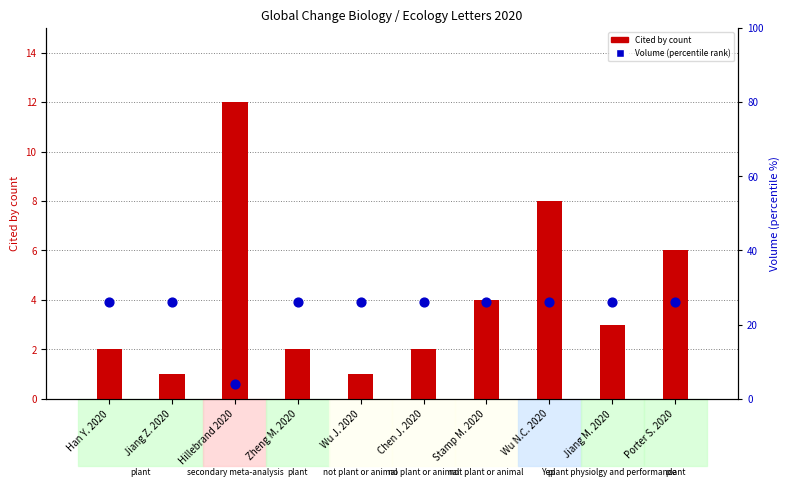

At which category is the sum across all series the highest?

Wu N.C. 2020